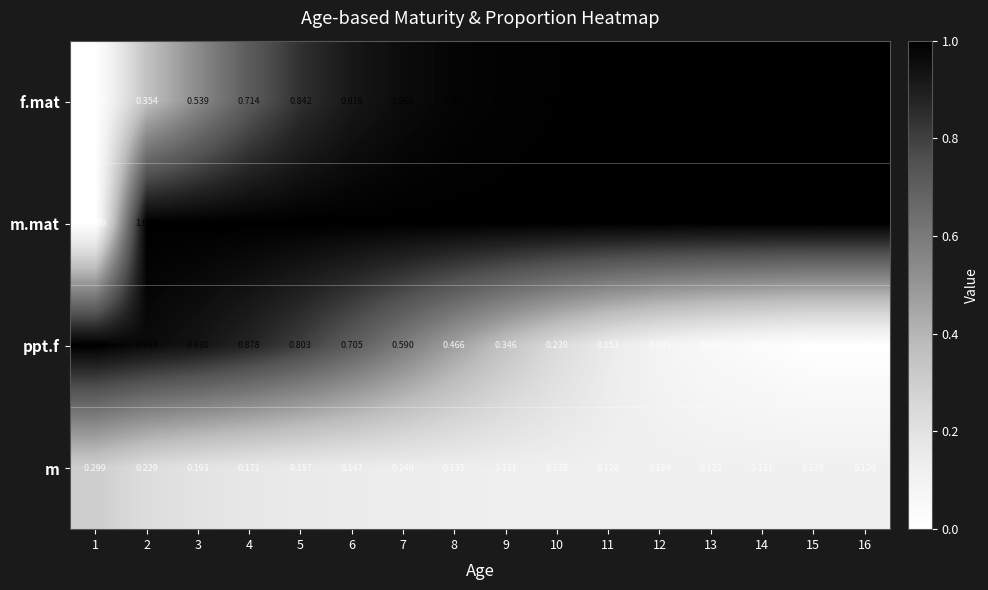

Between 11 and 14, which series saw the biggest shift?

ppt.f